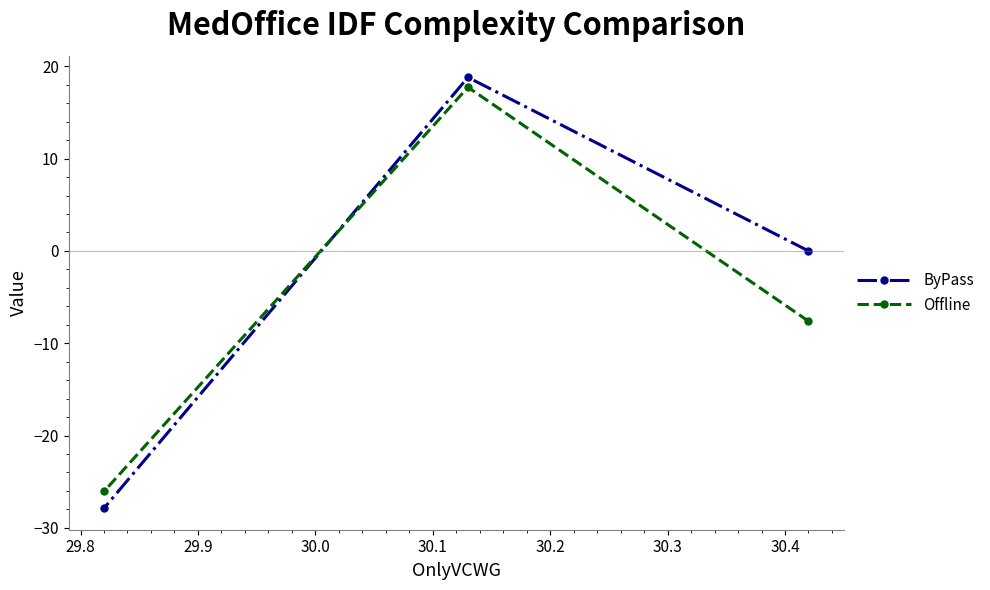

Rank the series by their average value, from highest to lowest.

ByPass, Offline